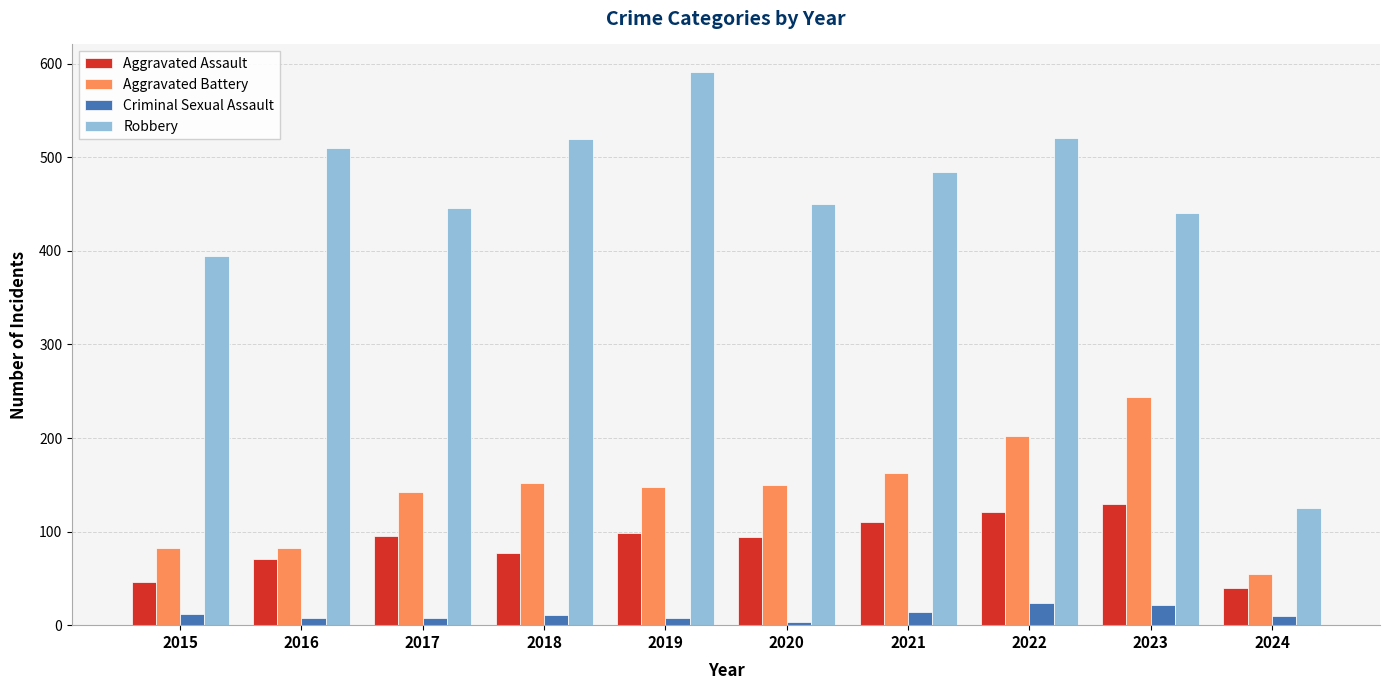

True or false: Robbery has a value of 234 at 2021.

False